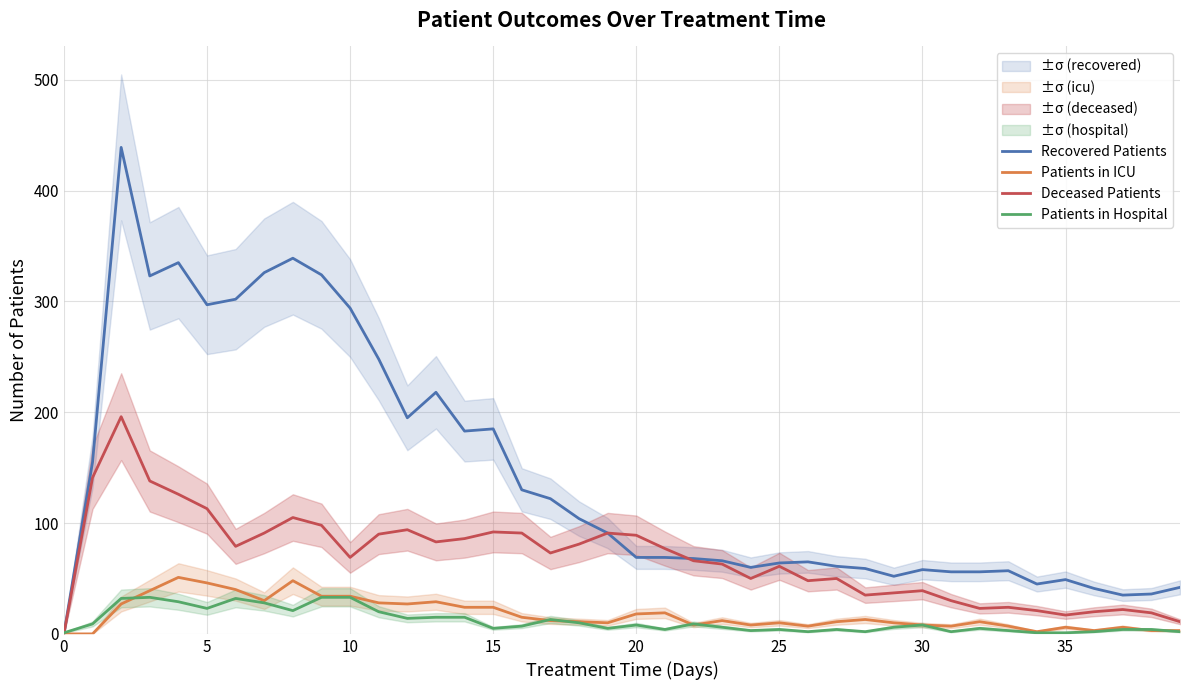

What is the maximum value for Patients in Hospital?

33